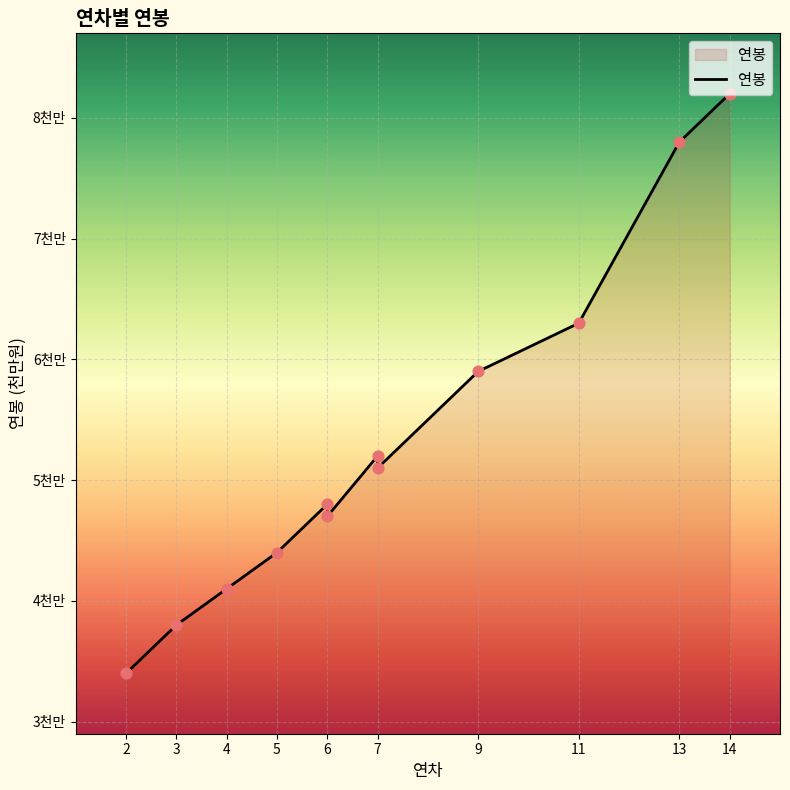

Between 14 and 2, which is larger?

14